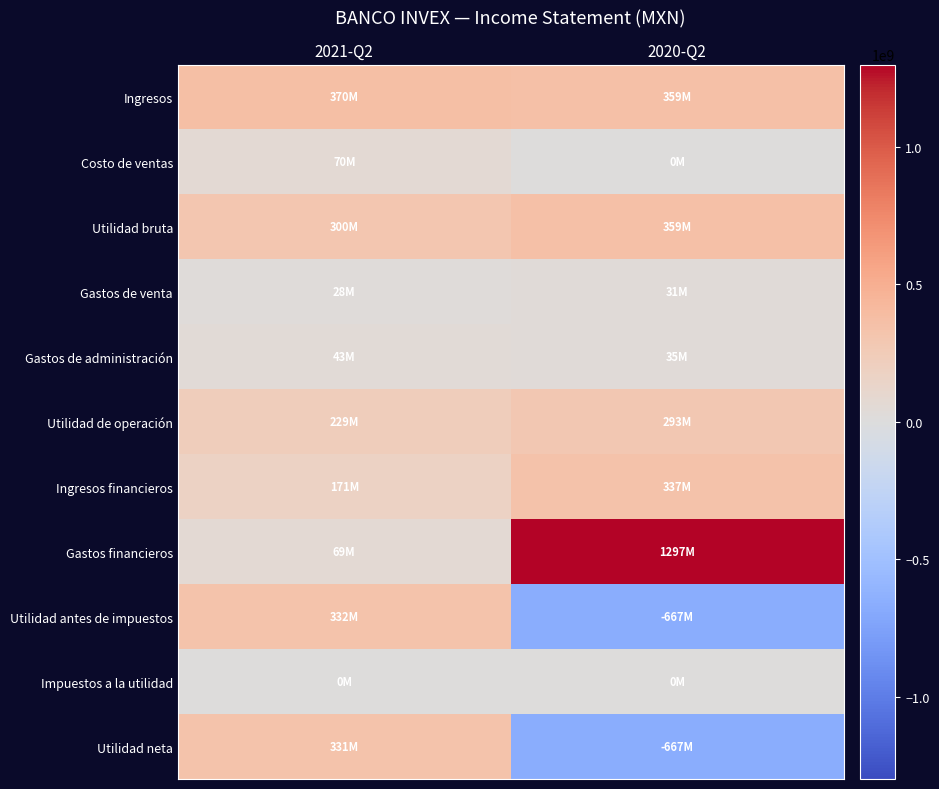

Reading right to left, what are all the values shown in this chart?

Ingresos: 2020-Q2=358874000	2021-Q2=369766000
Costo de ventas: 2020-Q2=0	2021-Q2=70014000
Utilidad bruta: 2020-Q2=358874000	2021-Q2=299752000
Gastos de venta: 2020-Q2=31013000	2021-Q2=27859000
Gastos de administración: 2020-Q2=34906000	2021-Q2=42944000
Utilidad de operación: 2020-Q2=292955000	2021-Q2=228949000
Ingresos financieros: 2020-Q2=336750000	2021-Q2=171465000
Gastos financieros: 2020-Q2=1296574000	2021-Q2=68853000
Utilidad antes de impuestos: 2020-Q2=-666869000	2021-Q2=331561000
Impuestos a la utilidad: 2020-Q2=349000	2021-Q2=491000
Utilidad neta: 2020-Q2=-667218000	2021-Q2=331070000